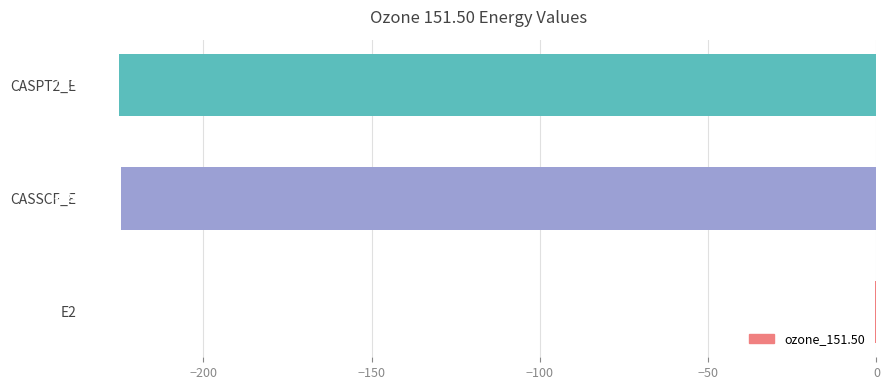

What is the sum of all values?

-450.1